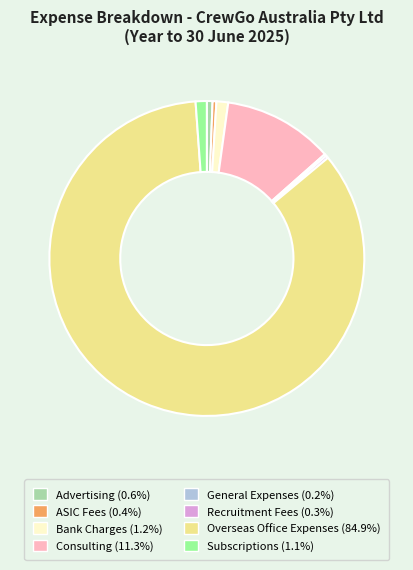

Which slice represents more than half of the pie?

Overseas Office Expenses